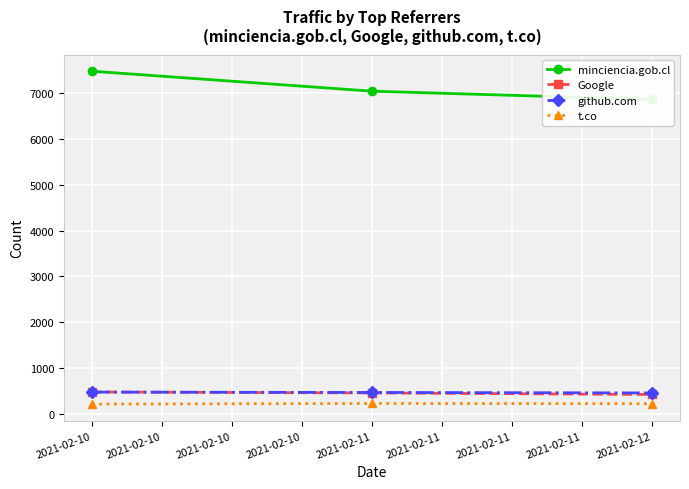

Count the number of data series in this chart.

4